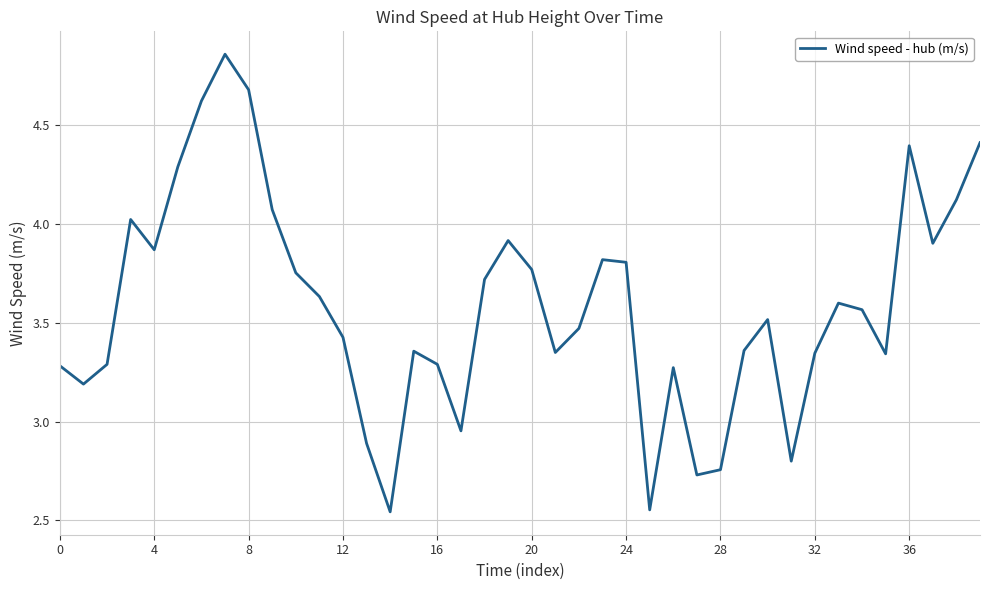

How many lines are shown in the chart?

1